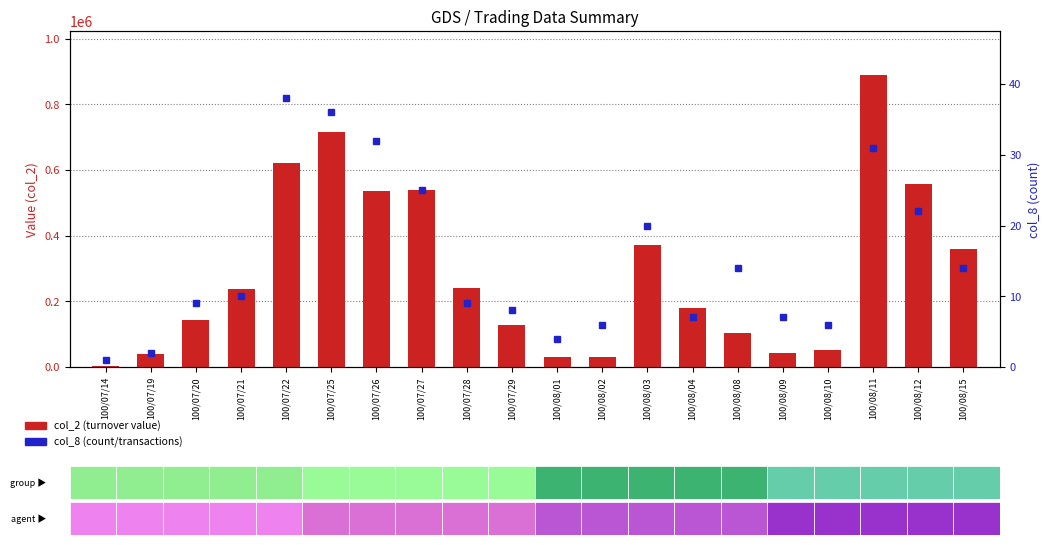

What is the approximate value of col_2 (turnover value) at 100/07/25?

715590